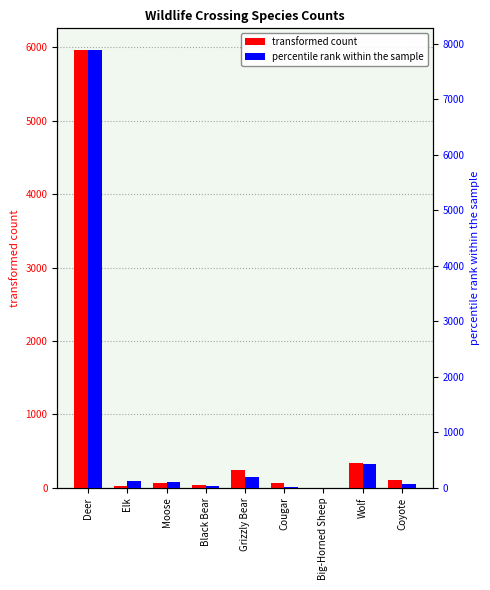

What are all the series names shown in the legend?

transformed count, percentile rank within the sample